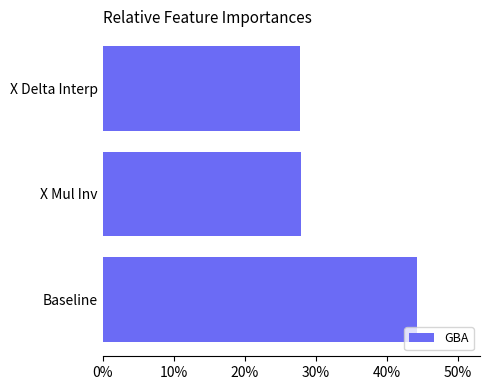

What is the average value?

33.3